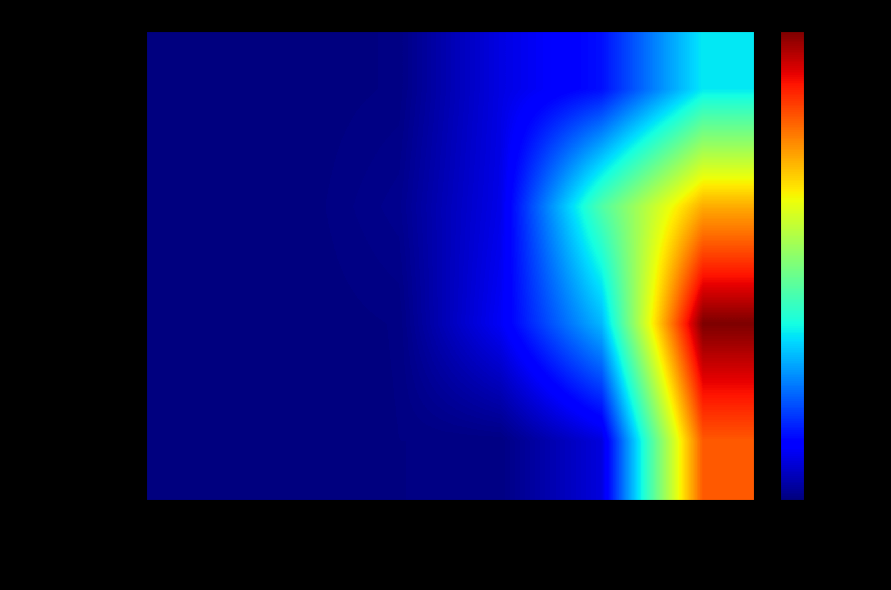

What is the maximum value shown in the chart?

160253